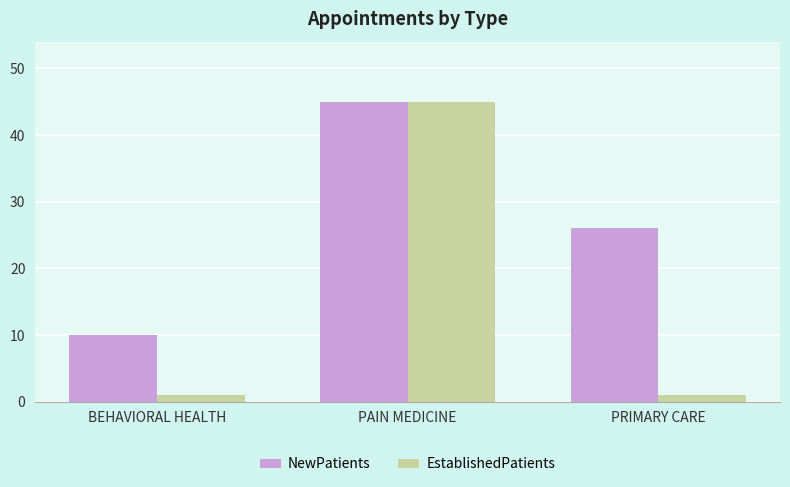

List the labels in order of NewPatients value, smallest first.

BEHAVIORAL HEALTH, PRIMARY CARE, PAIN MEDICINE